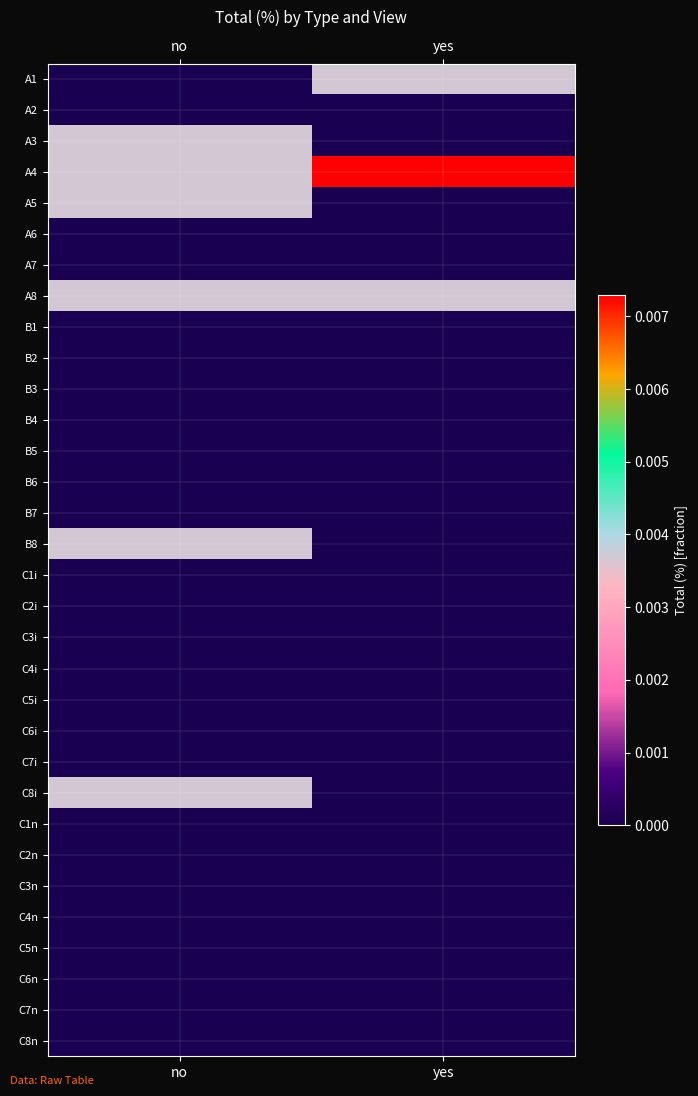

Count the number of data series in this chart.

32